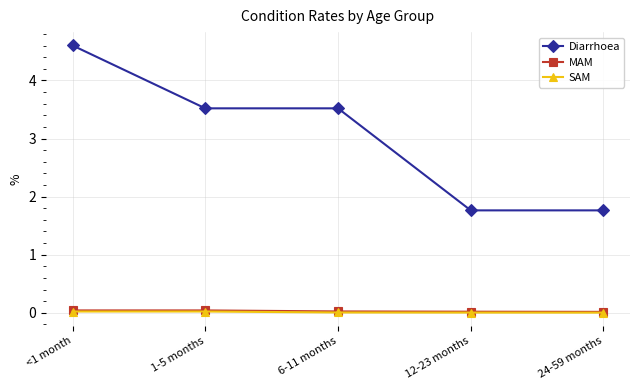

Where does the Diarrhoea series first go above 3?

<1 month